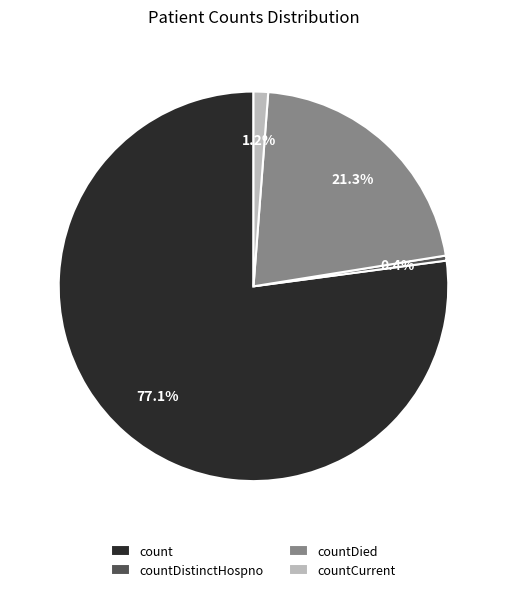

Is countDistinctHospno the majority of the pie?

No